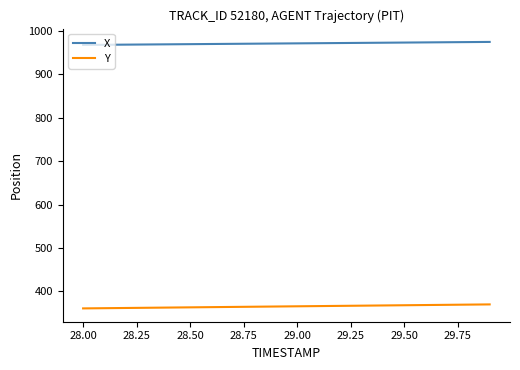

Is this an area chart (filled region under the line)?

No